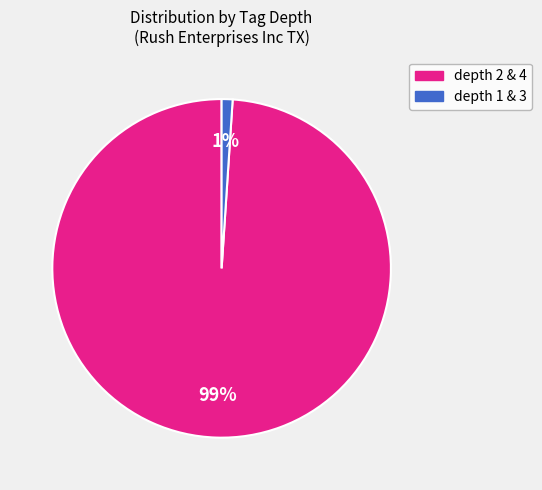

To the nearest percent, what is the average slice percentage?

50%